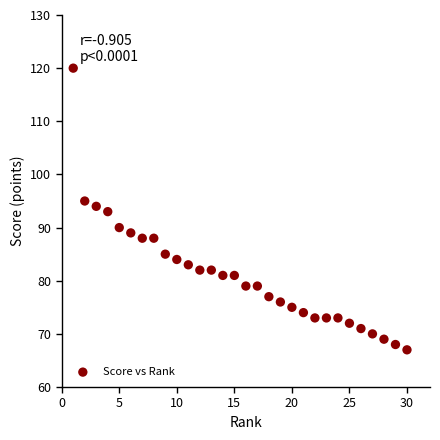

What is the range of Y values (max minus min)?

53